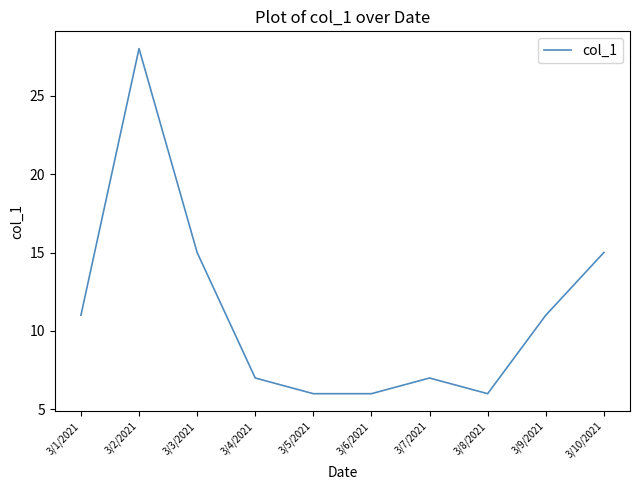

What is the approximate value at 3/5/2021, to the nearest 10?

10